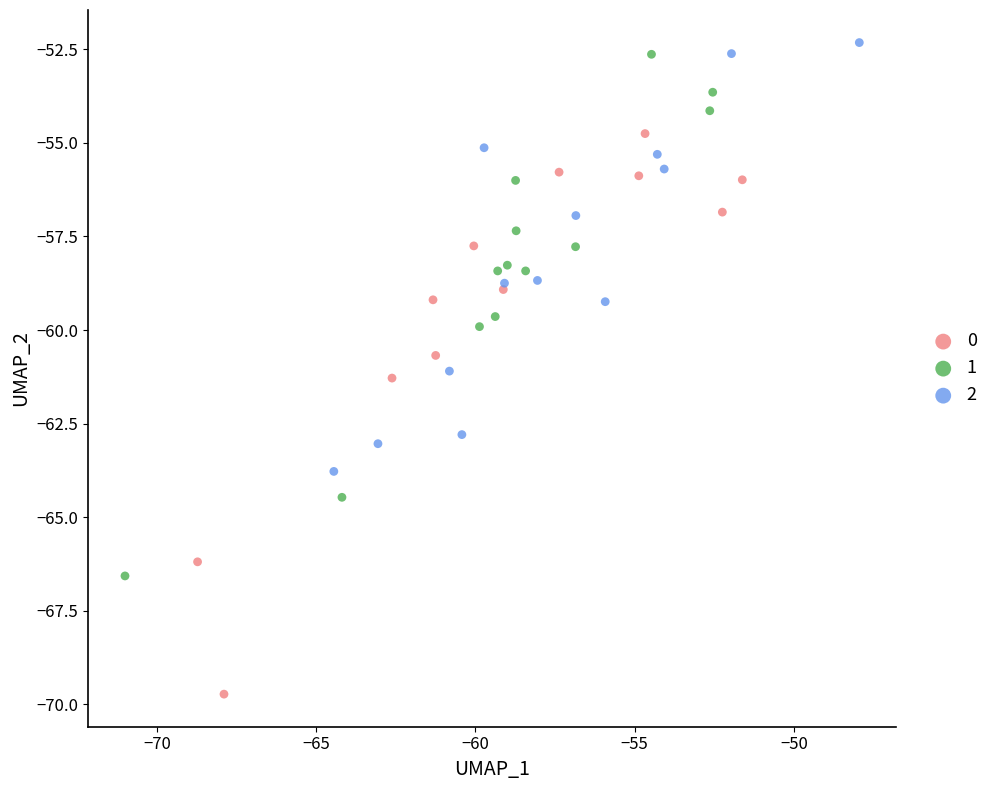

Which series reaches the minimum Y coordinate?

0